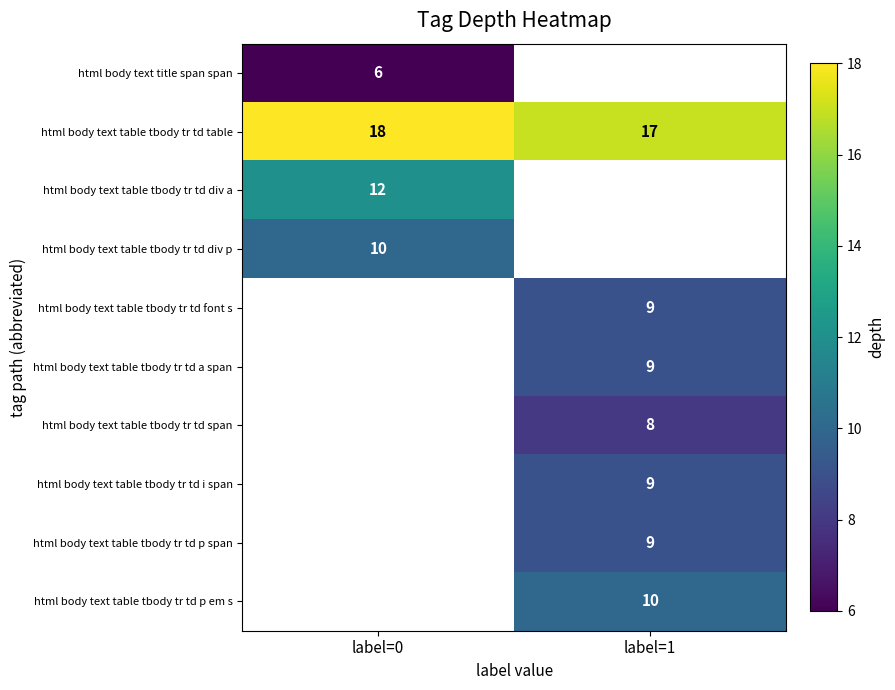

The value of html body text table tbody tr td font s at label=1 is 12. True or false?

False